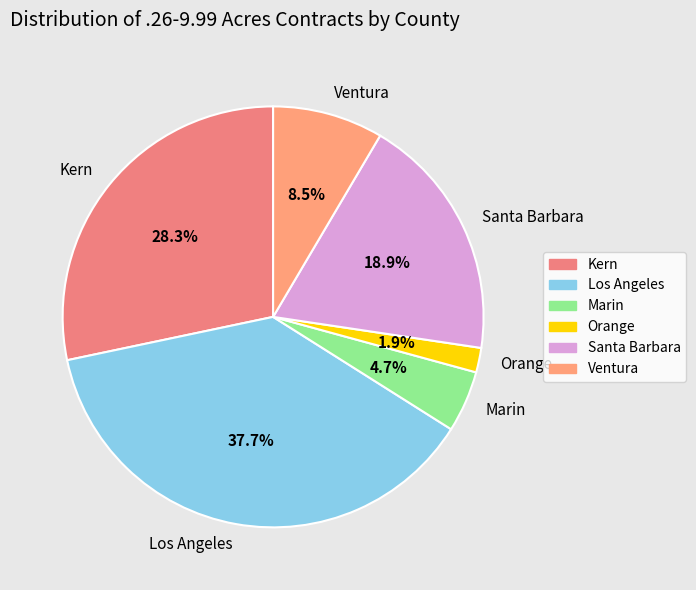

Is Kern the majority of the pie?

No